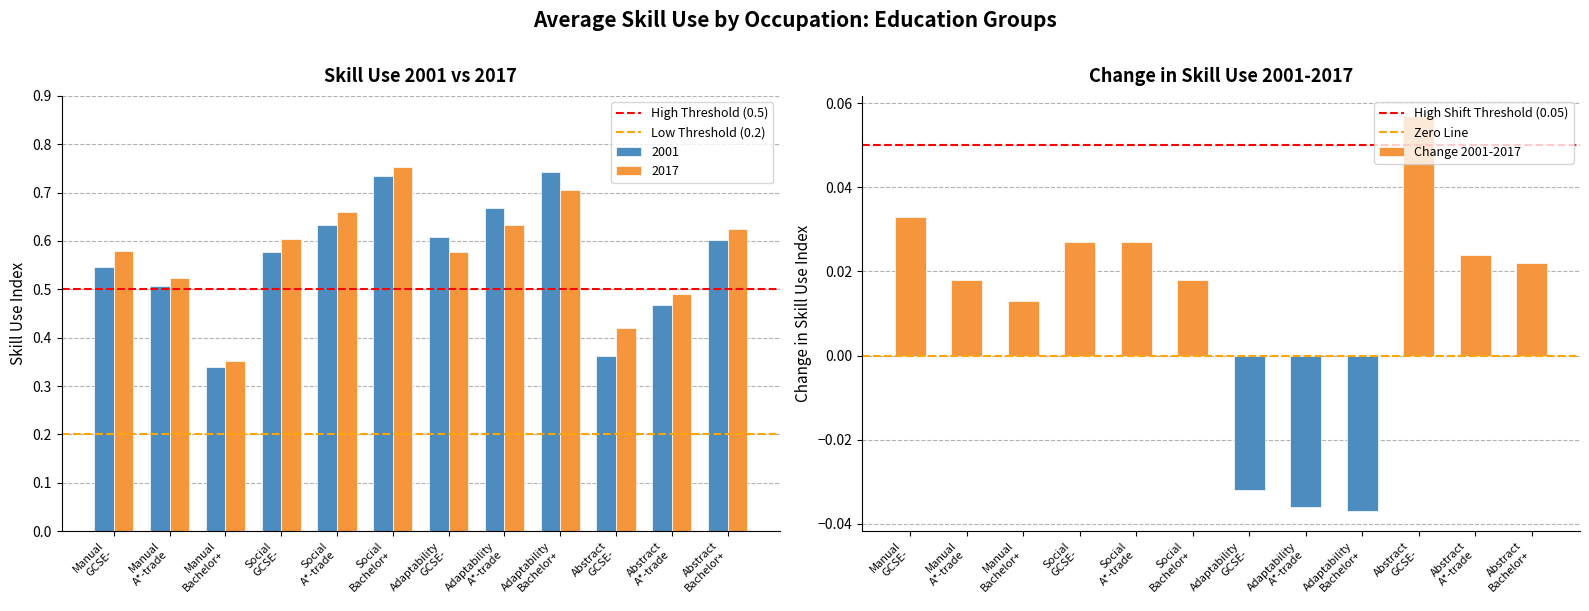

What is the total value across all series at Manual
A*-trade?

1.0